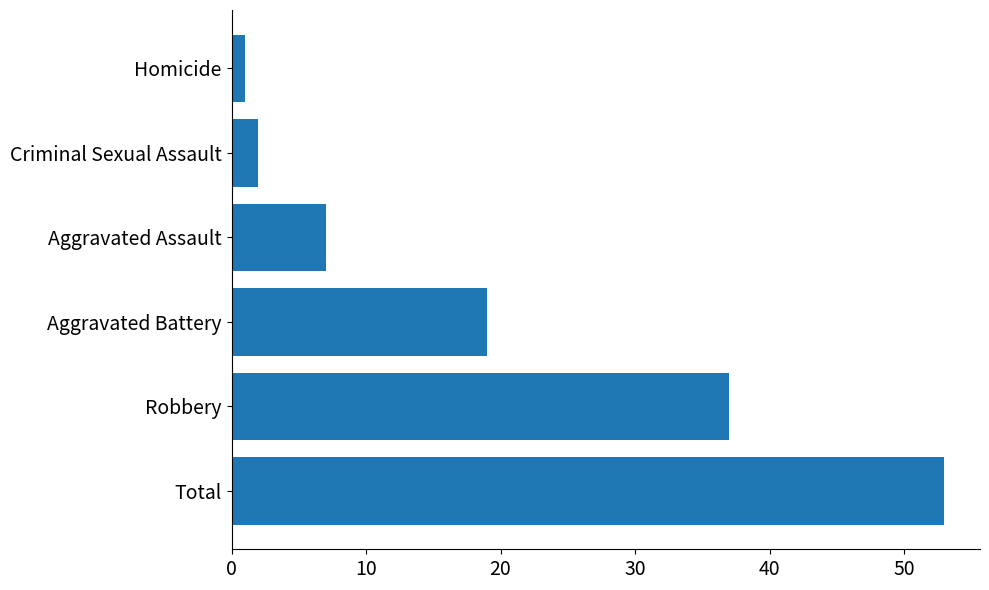

Is it true that the value at Aggravated Assault is 12?

False